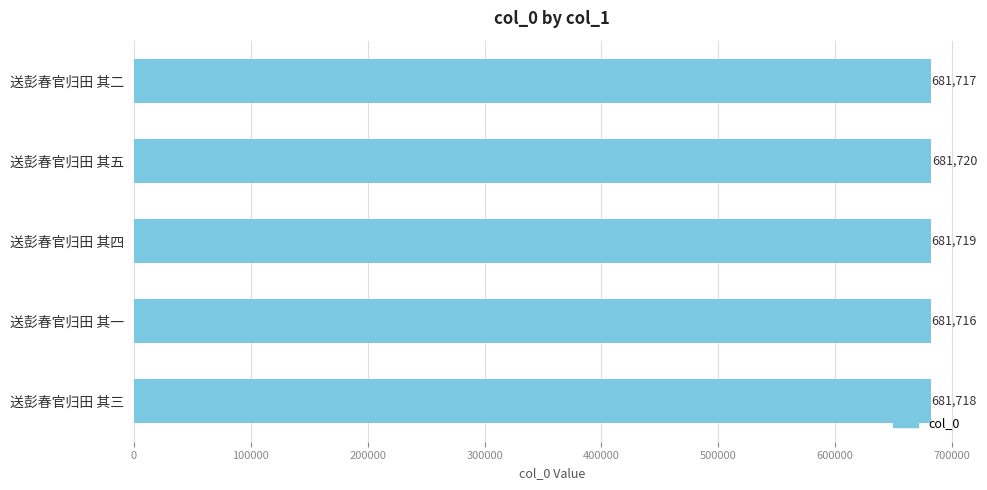

At which label is the value closest to 681718?

送彭春官归田 其三